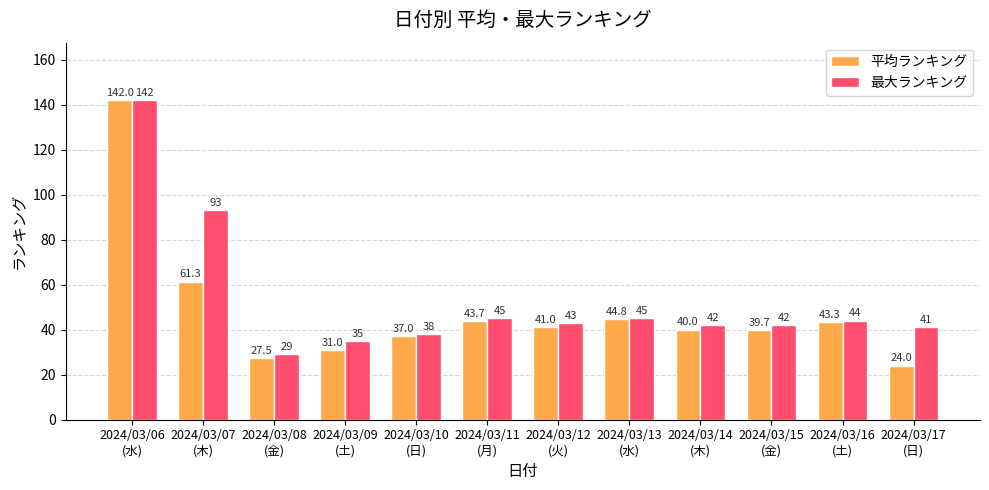

What is the difference between the 最大ランキング values at 2024/03/08
(金) and 2024/03/13
(水)?

16.0